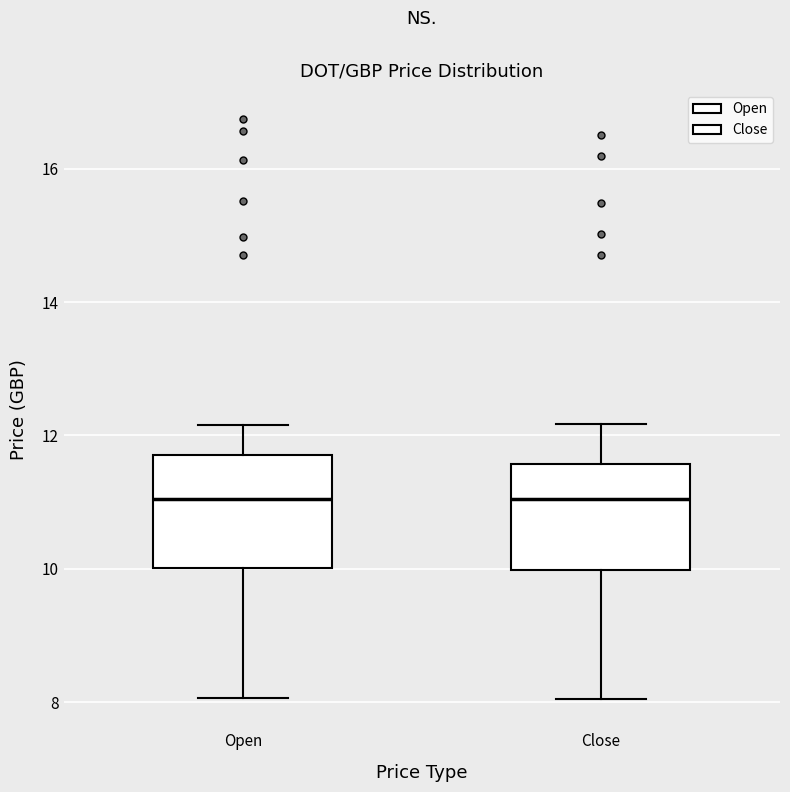

Where does the upper whisker of the box for Close end on the y-axis? The values are not printed on the chart, so give them approximately, as read against the axis.

12.2